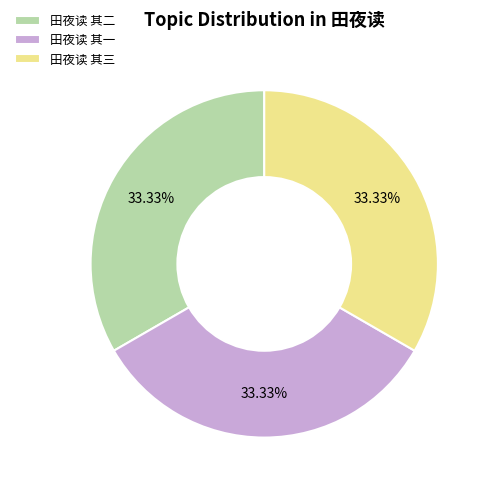

To the nearest percent, what percentage of the pie is 田夜读 其一?

33%